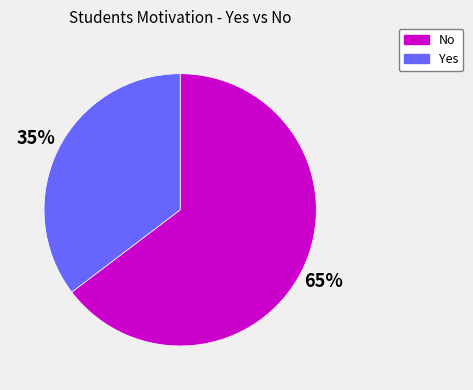

Between Yes and No, which is larger?

No